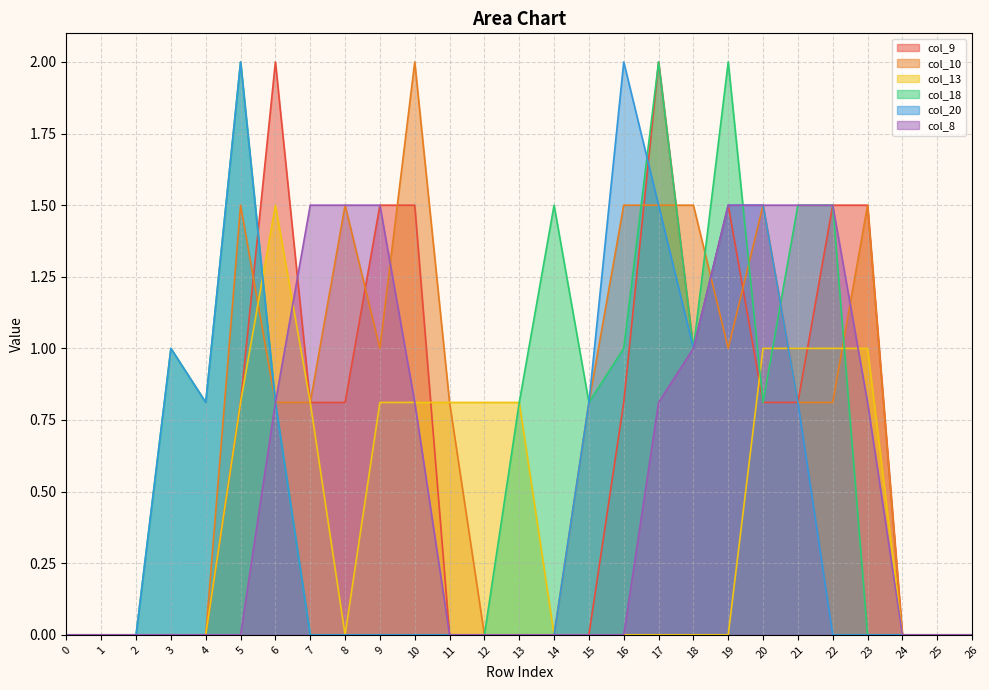

Where do col_13 and col_20 first cross each other?

5 and 6